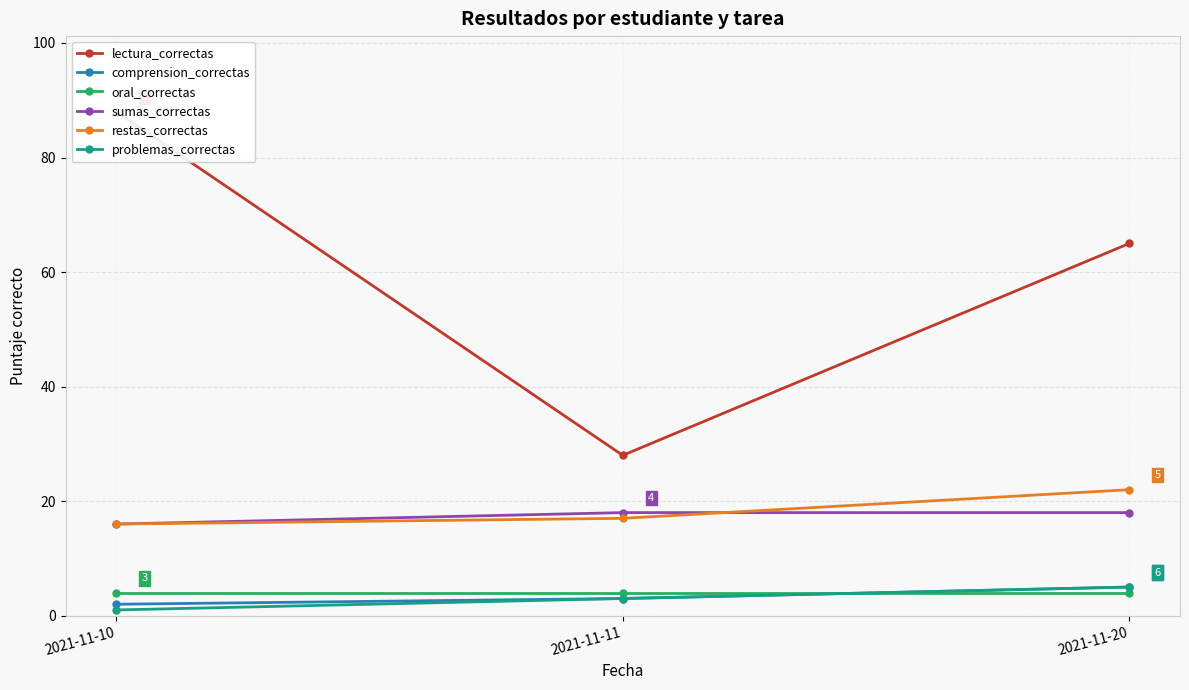

Rank the categories by sumas_correctas value from lowest to highest.

2021-11-10, 2021-11-11, 2021-11-20